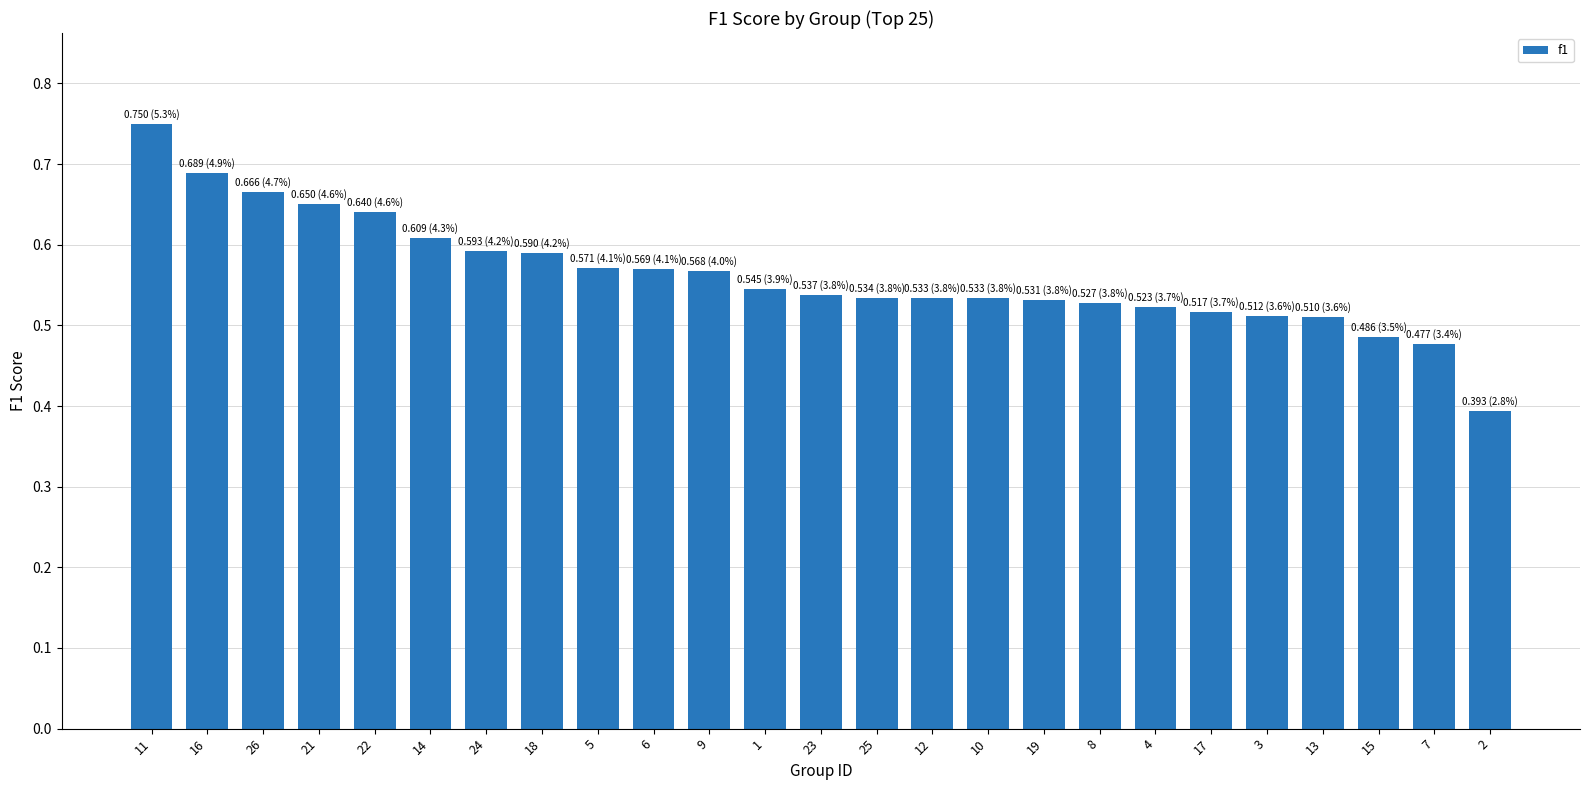

Which label corresponds to the smallest value in the chart?

2